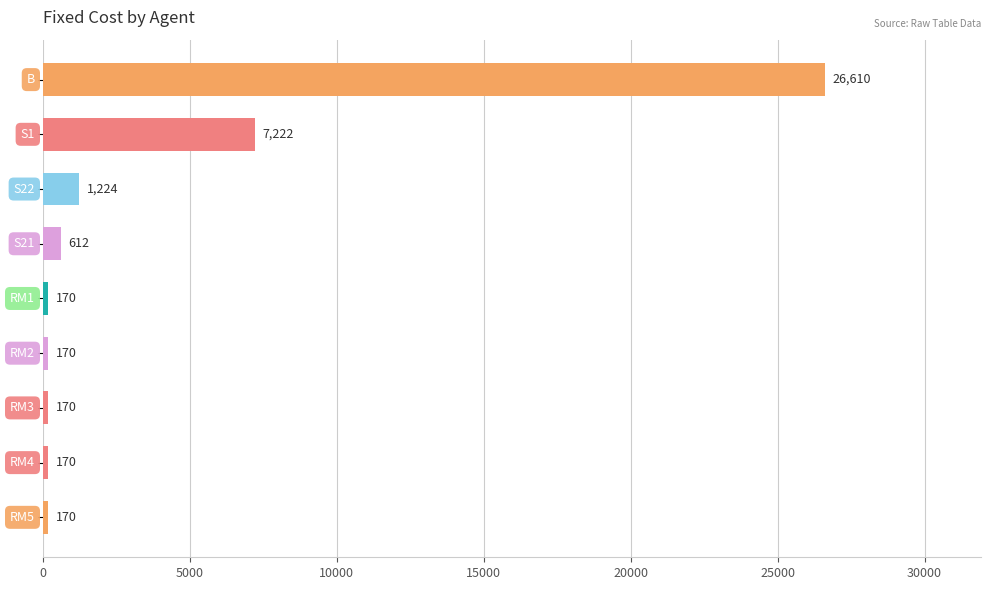

What is the minimum value shown in the chart?

170.0